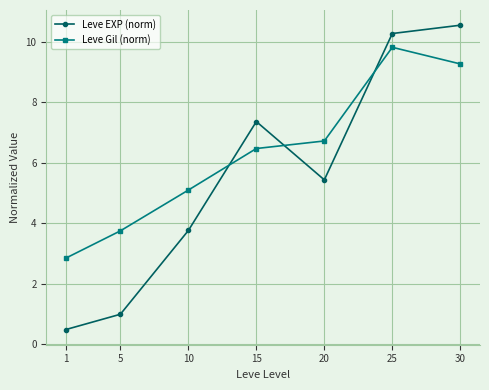

At which category is the sum across all series the highest?

25